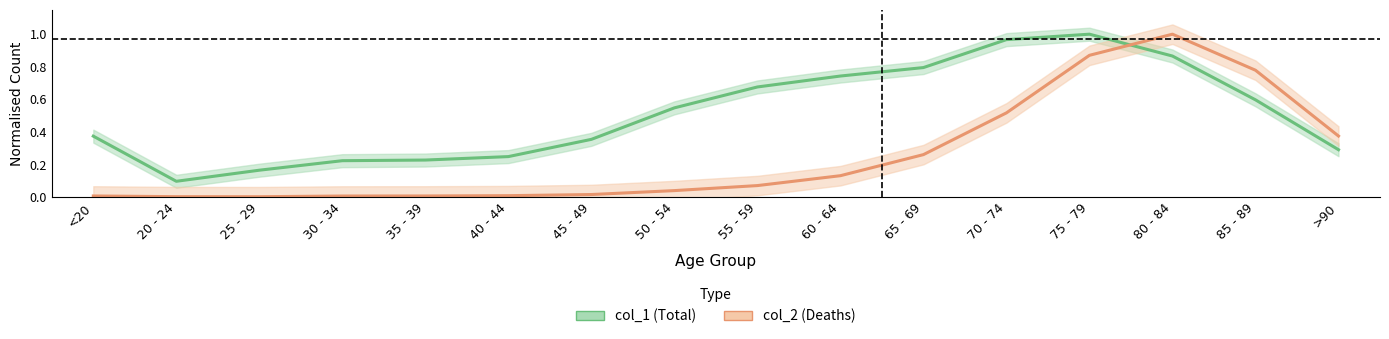

Reading left to right, what are all the values shown in this chart?

col_1: <20=0.4	20 - 24=0.1	25 - 29=0.2	30 - 34=0.2	35 - 39=0.2	40 - 44=0.2	45 - 49=0.4	50 - 54=0.5	55 - 59=0.7	60 - 64=0.7	65 - 69=0.8	70 - 74=1.0	75 - 79=1.0	80 - 84=0.9	85 - 89=0.6	>90=0.3
col_2: <20=0.0	20 - 24=0.0	25 - 29=0.0	30 - 34=0.0	35 - 39=0.0	40 - 44=0.0	45 - 49=0.0	50 - 54=0.0	55 - 59=0.1	60 - 64=0.1	65 - 69=0.3	70 - 74=0.5	75 - 79=0.9	80 - 84=1.0	85 - 89=0.8	>90=0.4